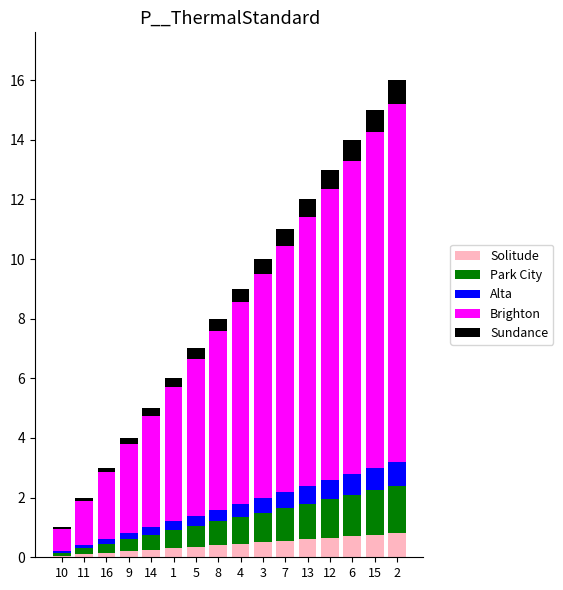

What is the total value across all series at 4?

9.0